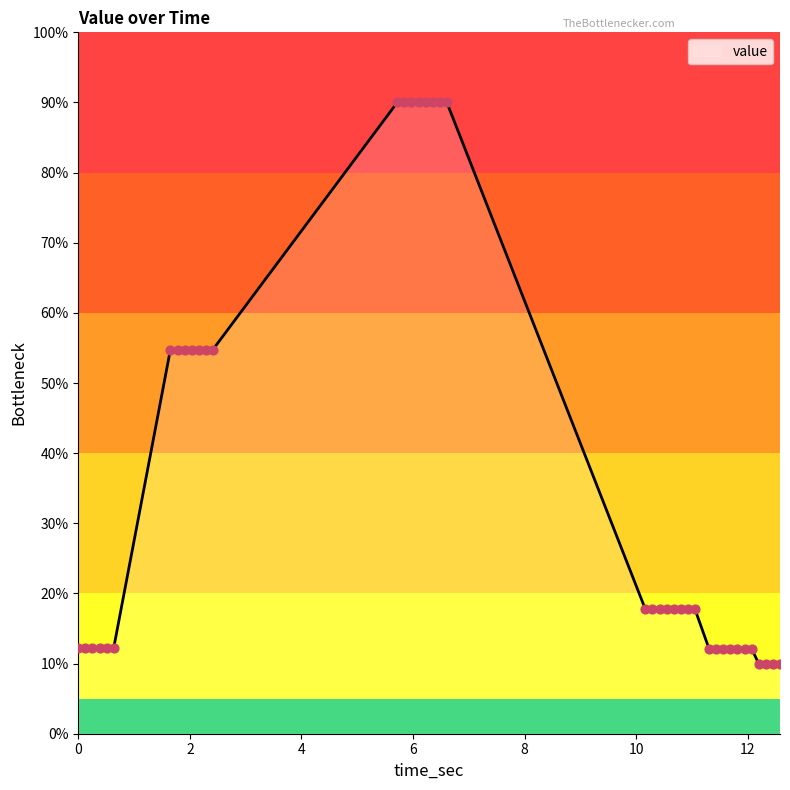

What is the difference between the maximum and minimum values?

80.0